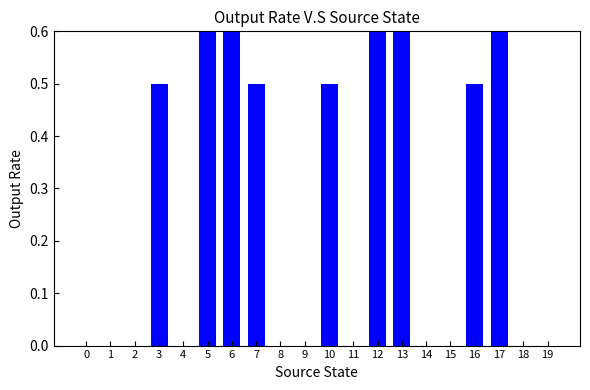

Which label corresponds to the largest value in the chart?

5